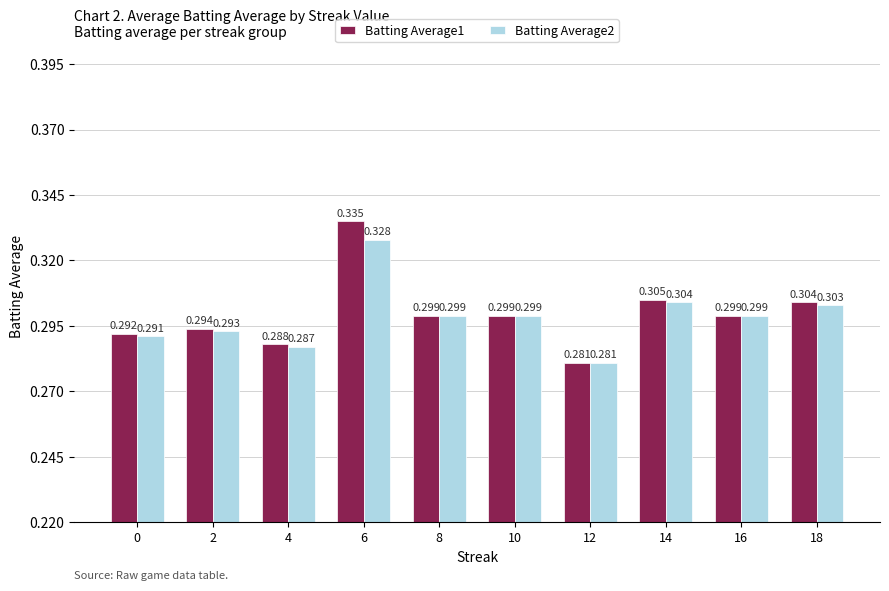

Which series has the largest range (max minus min)?

Batting Average1